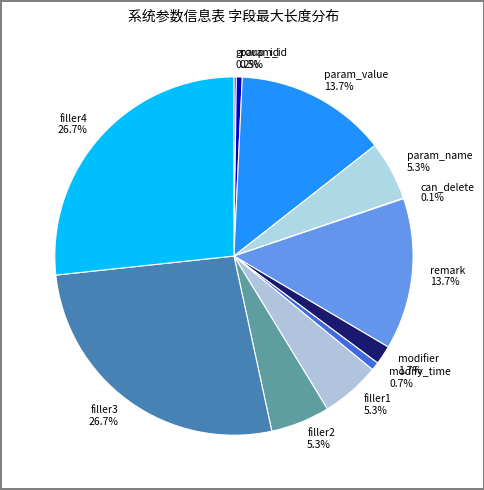

Is the sum of filler2 and param_name greater than half?

No